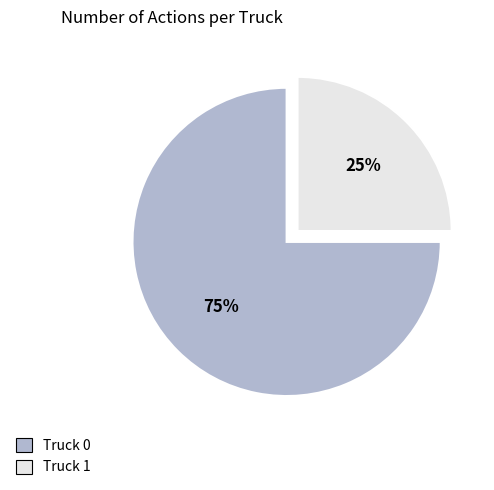

Is Truck 1 the majority of the pie?

No